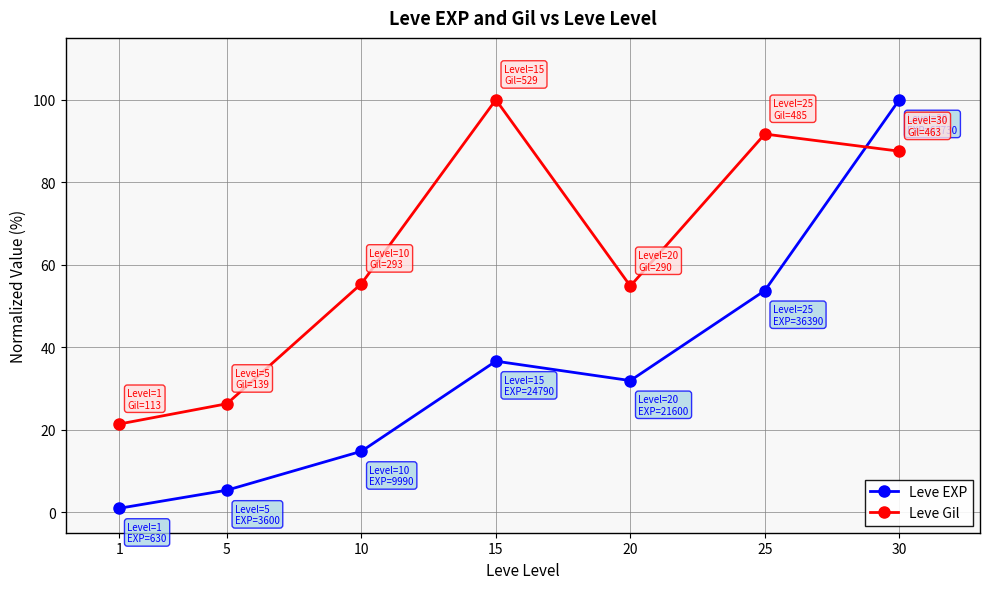

Reading left to right, what are all the values shown in this chart?

Leve EXP: 1=0.9	5=5.3	10=14.7	15=36.6	20=31.9	25=53.7	30=100.0
Leve Gil: 1=21.4	5=26.3	10=55.4	15=100.0	20=54.8	25=91.7	30=87.5